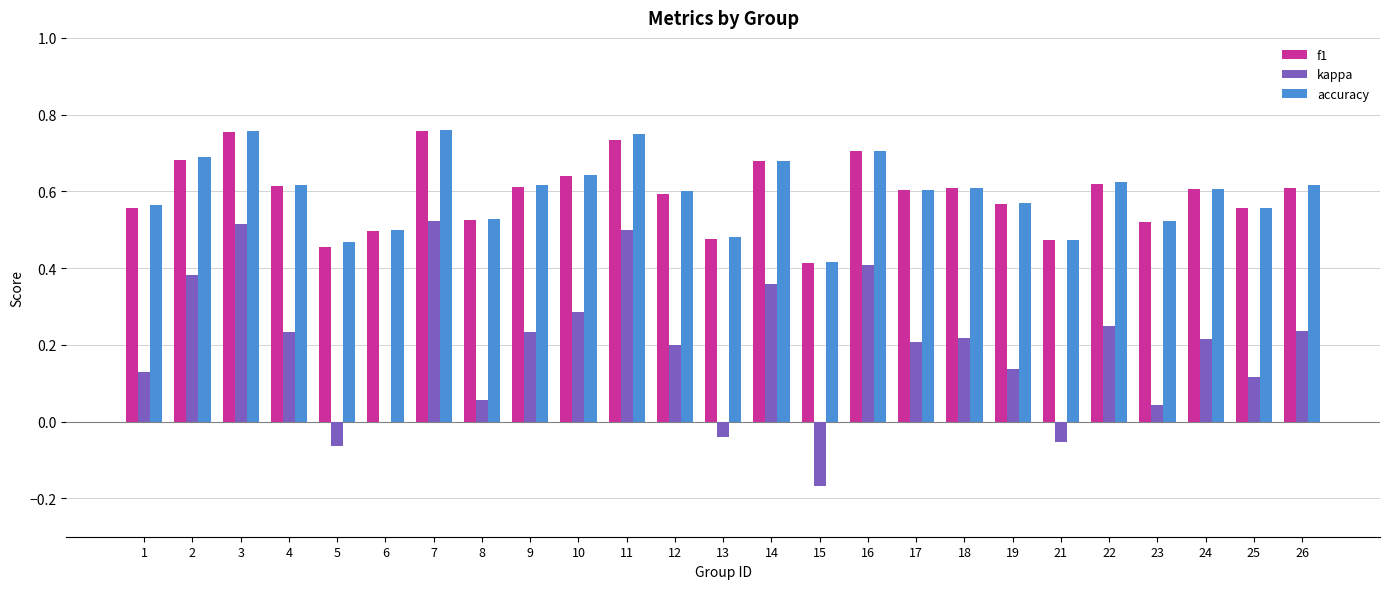

Which series changed the most between 12 and 14?

kappa